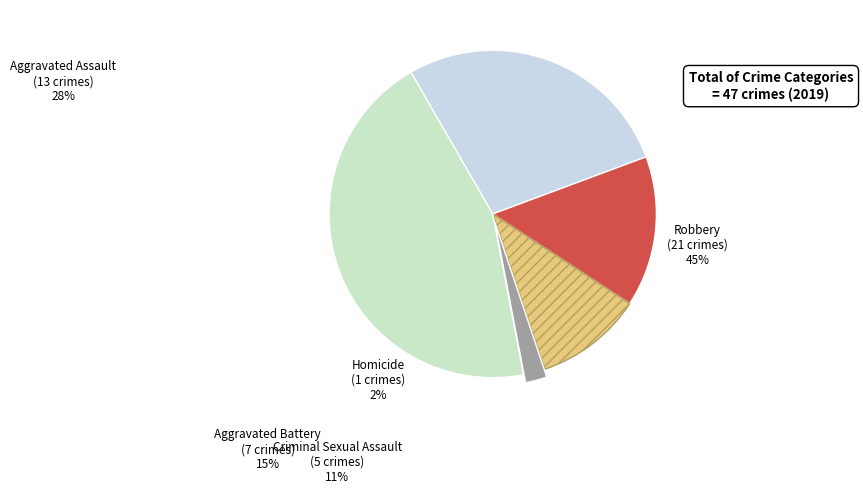

Count the number of slices in the pie.

5